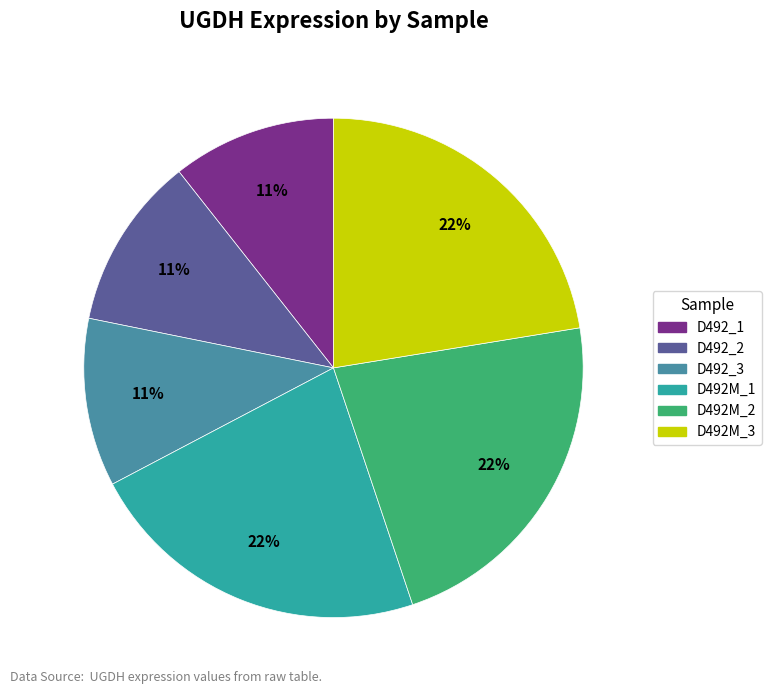

Between D492M_1 and D492_1, which is larger?

D492M_1